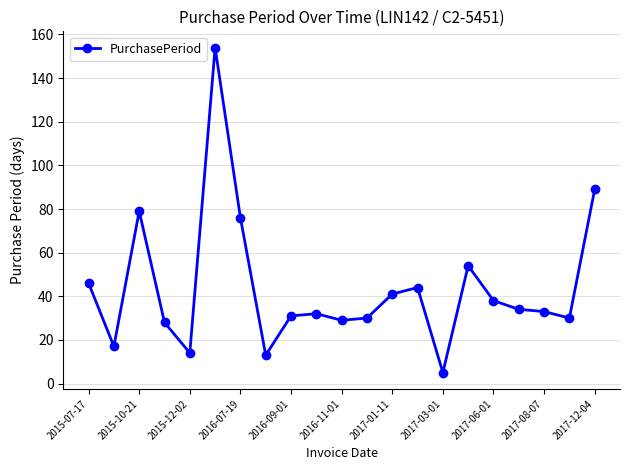

What is the smallest value displayed?

5